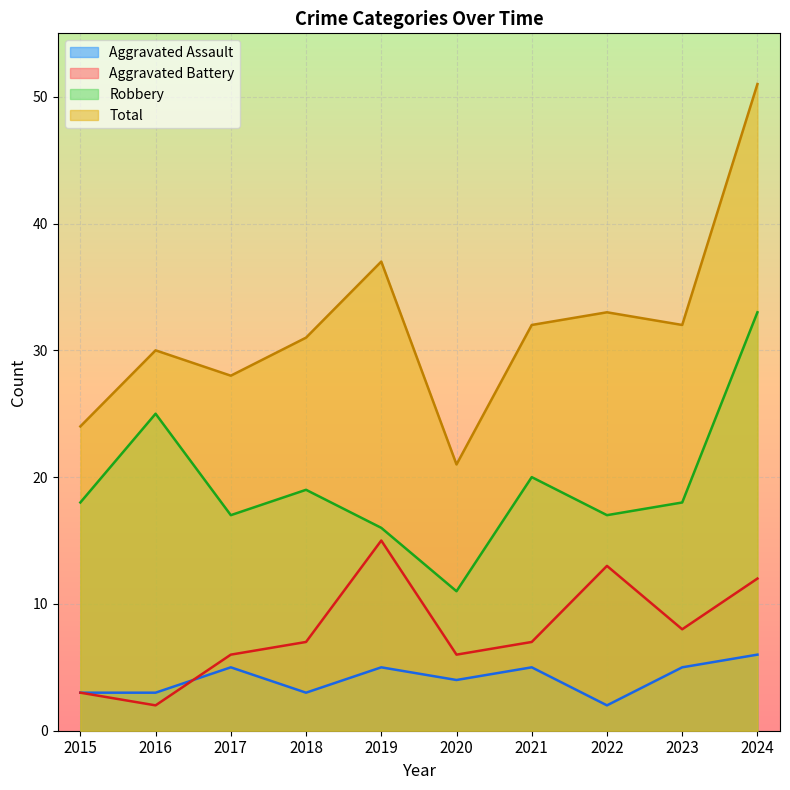

What is the sum of the Robbery values at 2023 and 2019?

34